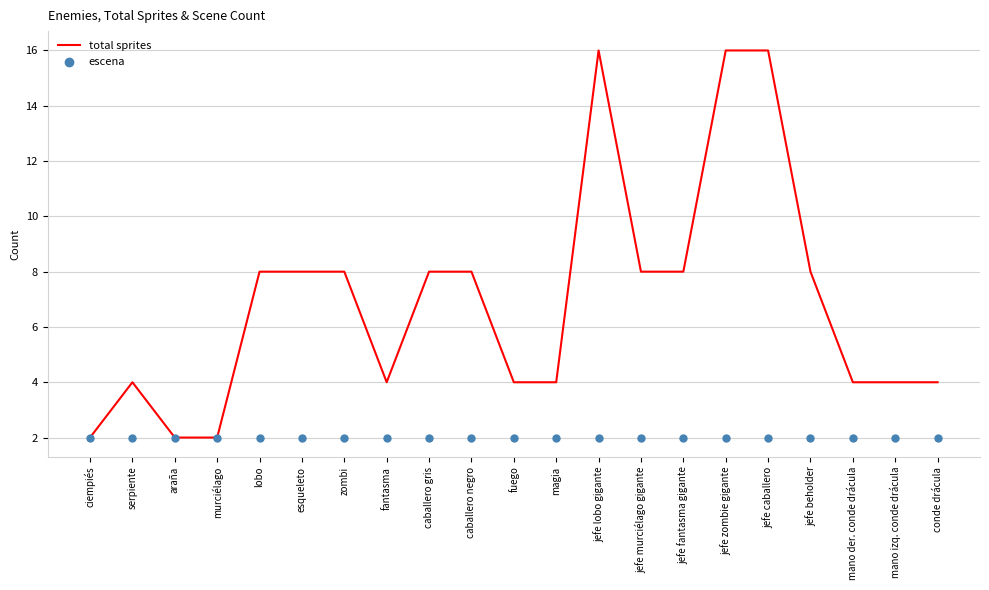

At which category is the sum across all series the highest?

jefe lobo gigante